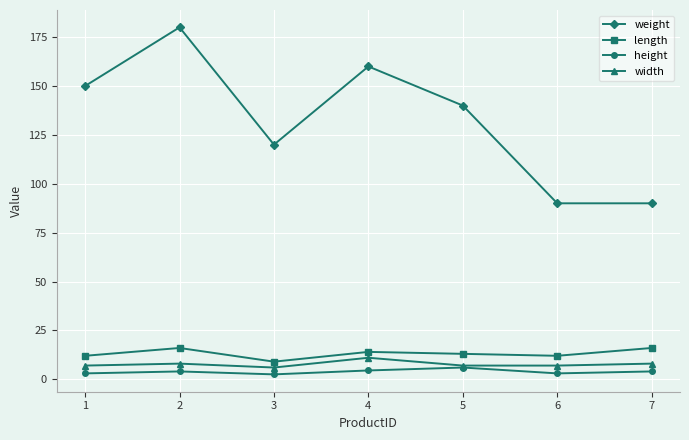

True or false: length has more than 0 points higher than both neighbors.

True